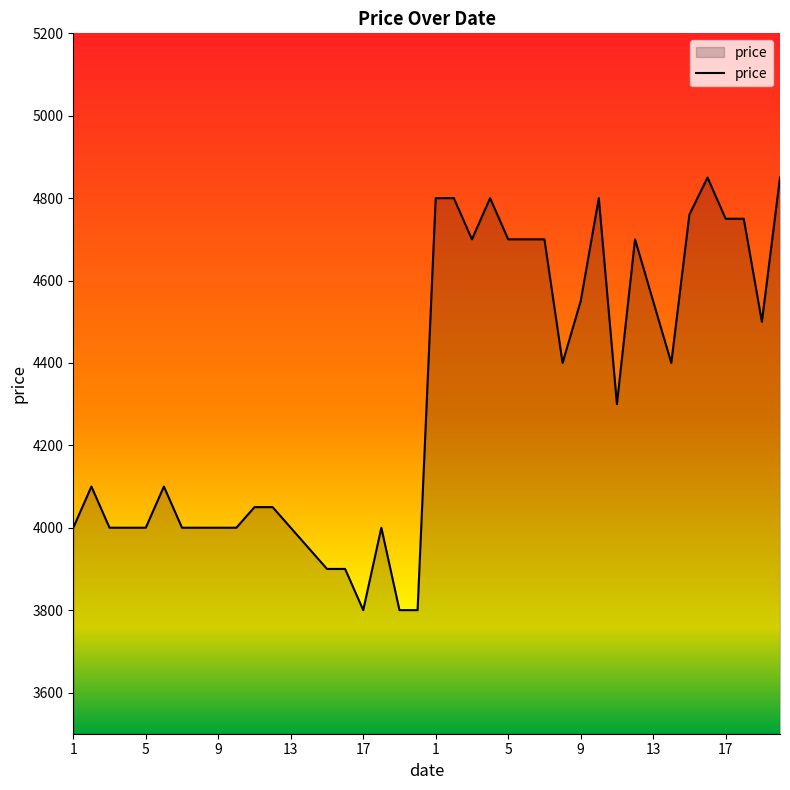

Does the chart have visible grid lines?

No